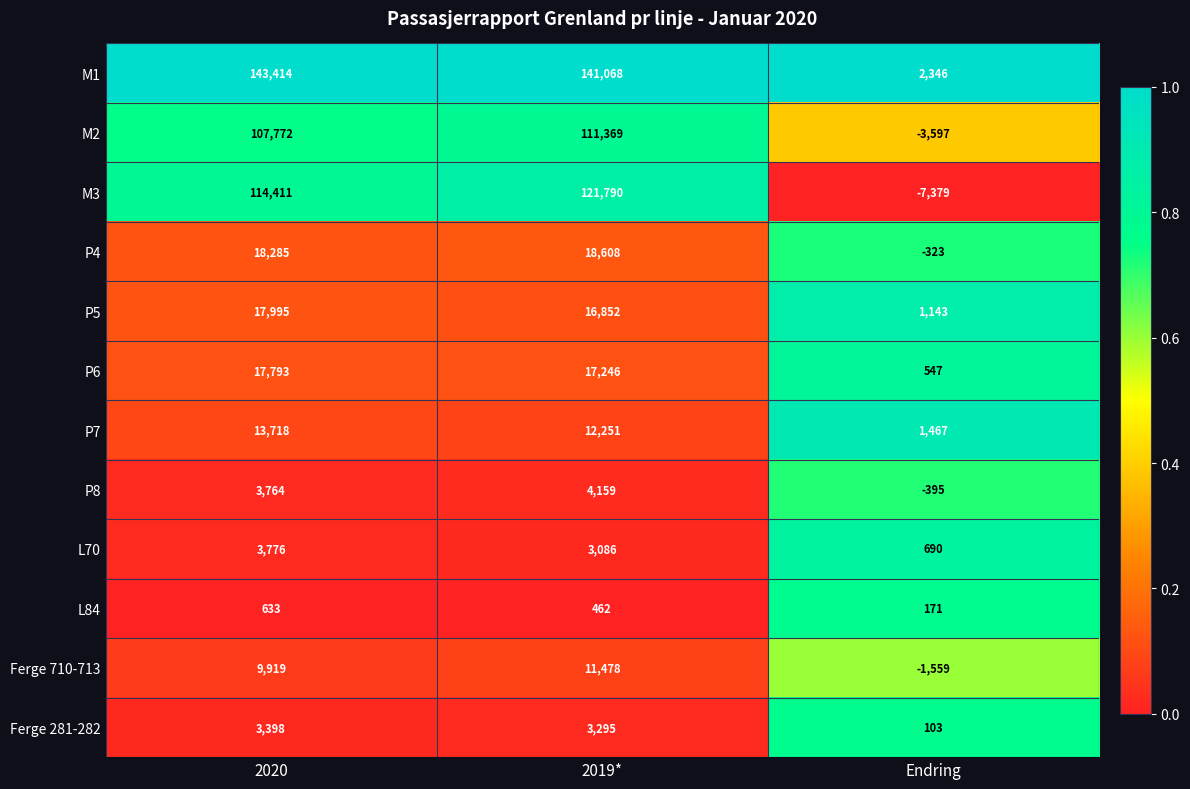

What is the sum of the P6 values at Endring and 2020?

18340